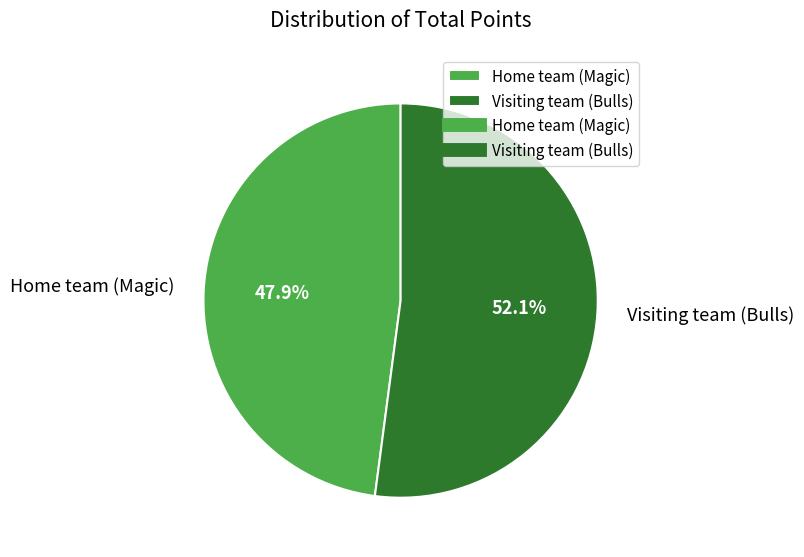

Which has a higher value, Home team (Magic) or Visiting team (Bulls)?

Visiting team (Bulls)